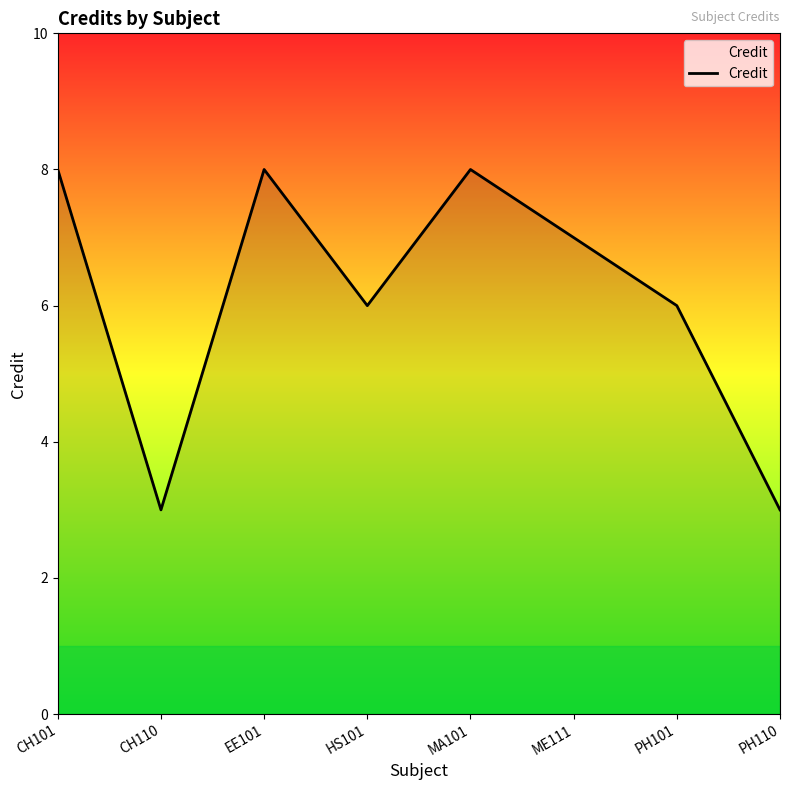

Count the number of categories in the chart.

8